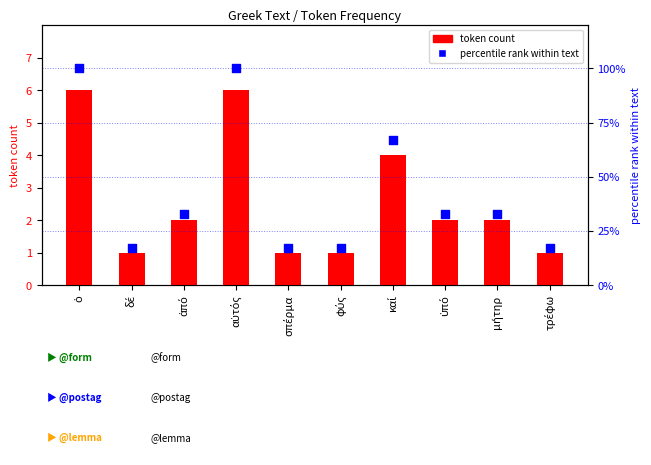

Which series reaches the minimum Y coordinate?

token count